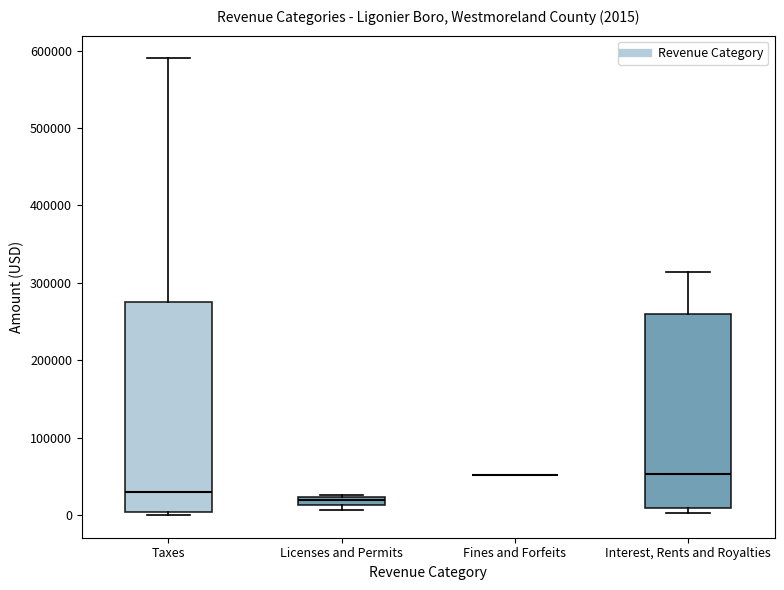

Comparing the boxes themselves (not the whiskers), which one is the tallest?

Taxes